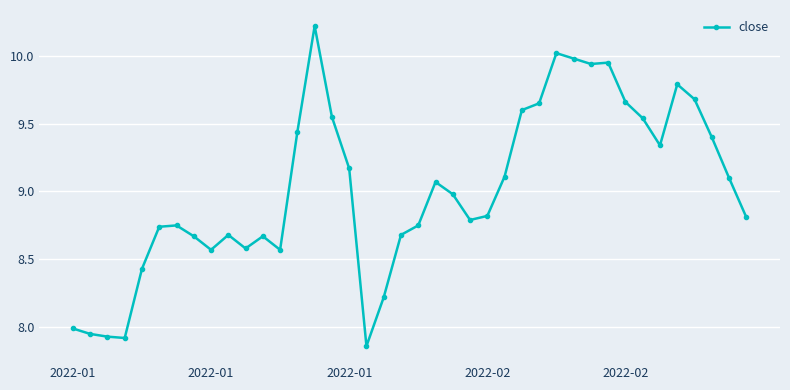

What is the sum of all values?

360.6